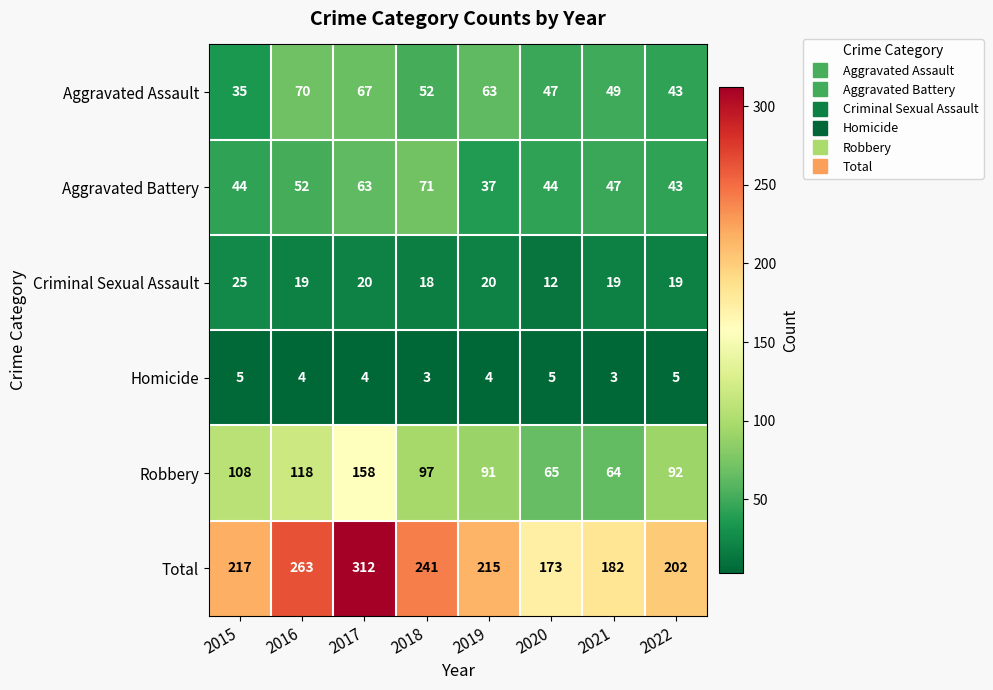

What is the greatest value displayed?

312